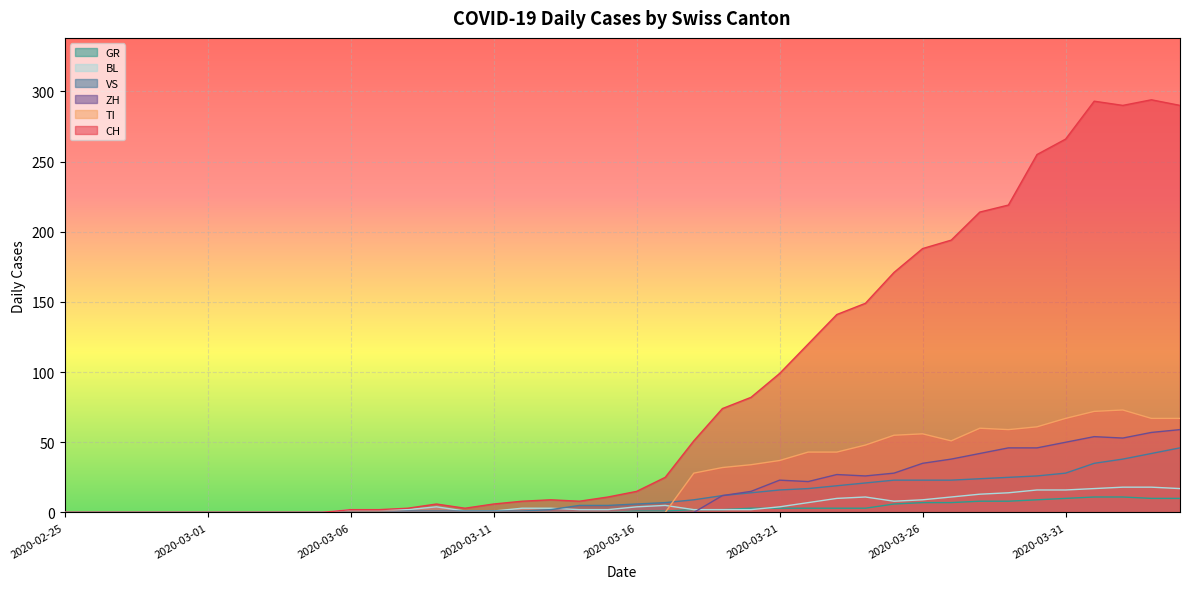

What is the label of the 15th point from the right?

2020-03-21